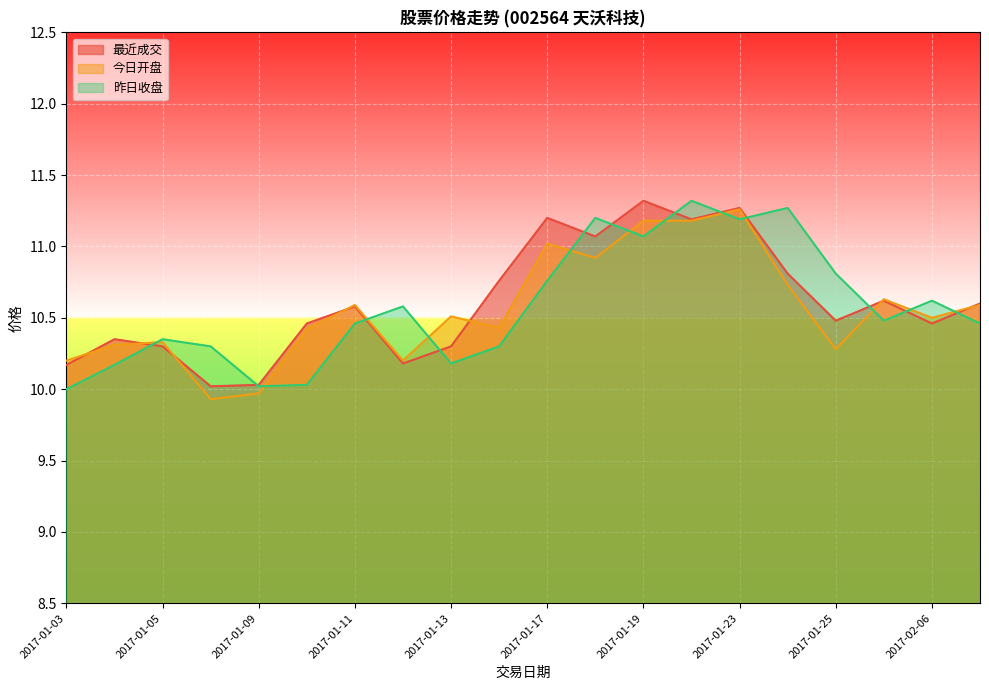

What is the label of the 2nd point from the left?

2017-01-04